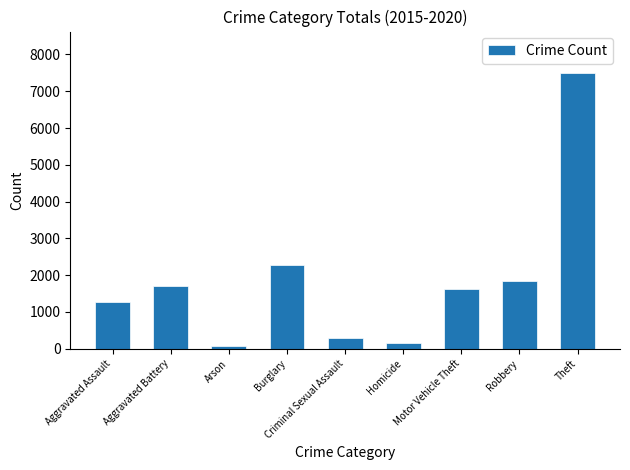

Are the bars grouped side by side (vs. stacked)?

No